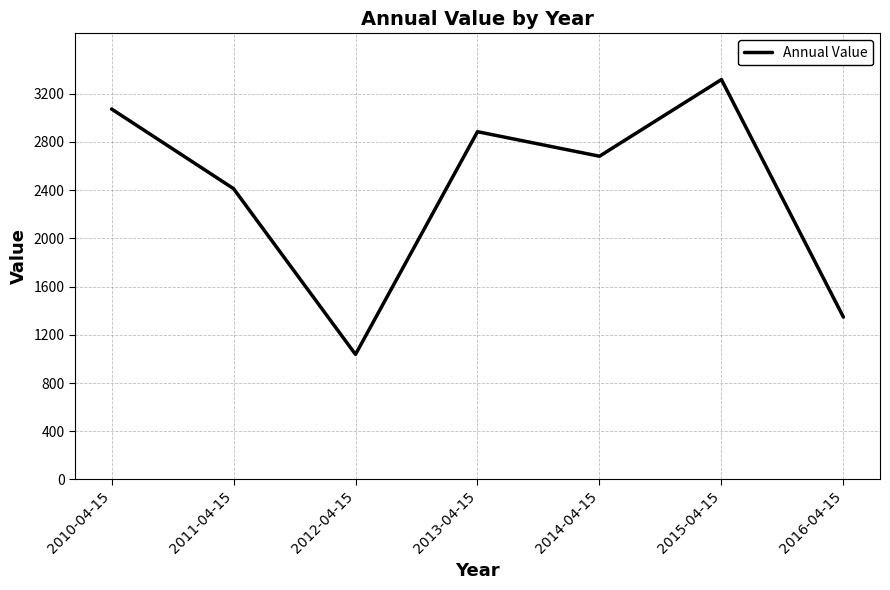

Reading left to right, what are all the values shown in this chart?

2010-04-15=3072.4	2011-04-15=2412.0	2012-04-15=1037.1	2013-04-15=2884.2	2014-04-15=2680.8	2015-04-15=3316.8	2016-04-15=1346.6